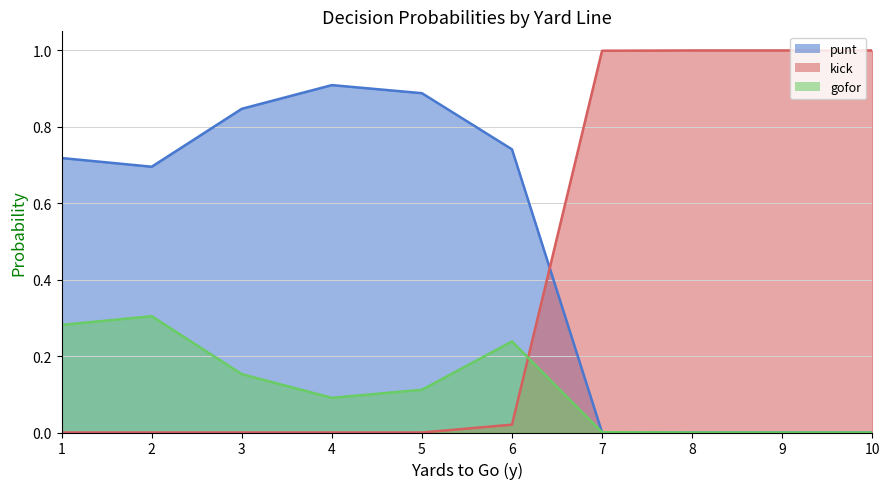

Does the chart have visible grid lines?

Yes